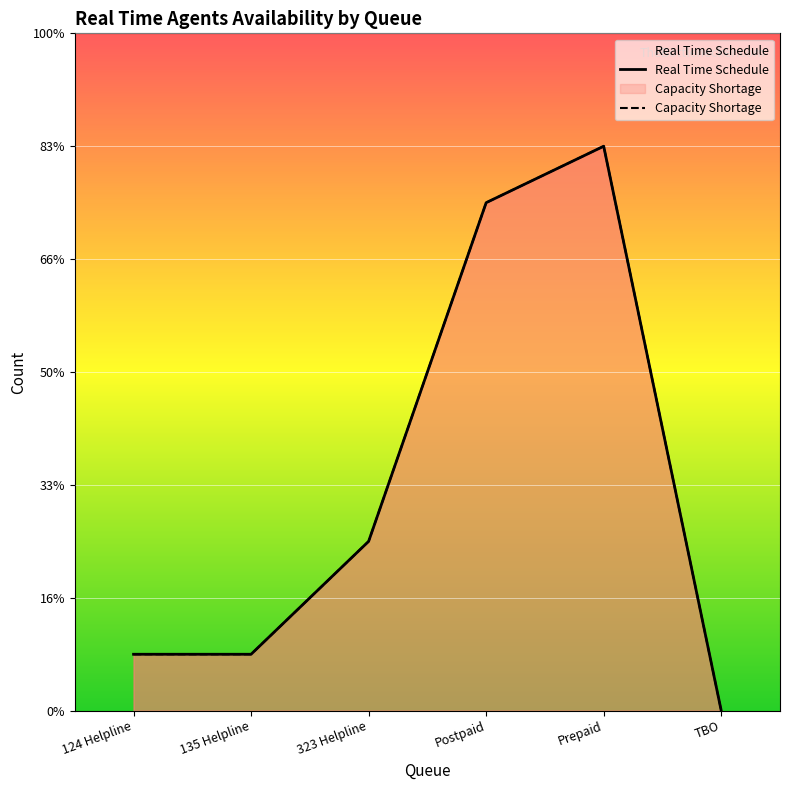

Reading left to right, extract all data points from this chart.

Real Time Schedule: 124 Helpline=1	135 Helpline=1	323 Helpline=3	Postpaid=9	Prepaid=10	TBO=0
Capacity Shortage: 124 Helpline=1	135 Helpline=1	323 Helpline=3	Postpaid=9	Prepaid=10	TBO=0